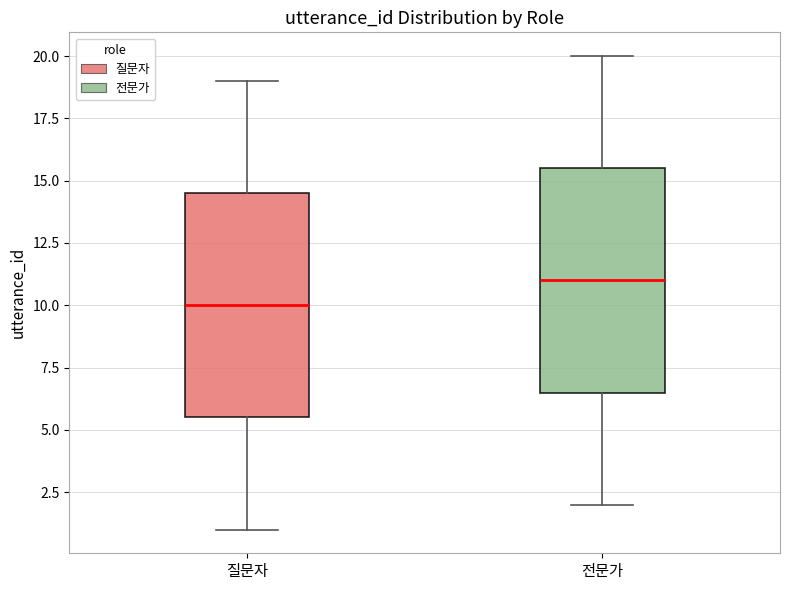

Reading left to right, read every box against the y-axis: the position of its median line, the range the box covers, and the ends of its whiskers. The values are not printed on the chart, so give them approximately, as read against the axis.

질문자: median 10.0, box 5.5 to 14.5, whiskers 1.0 to 19.0
전문가: median 11.0, box 6.5 to 15.5, whiskers 2.0 to 20.0